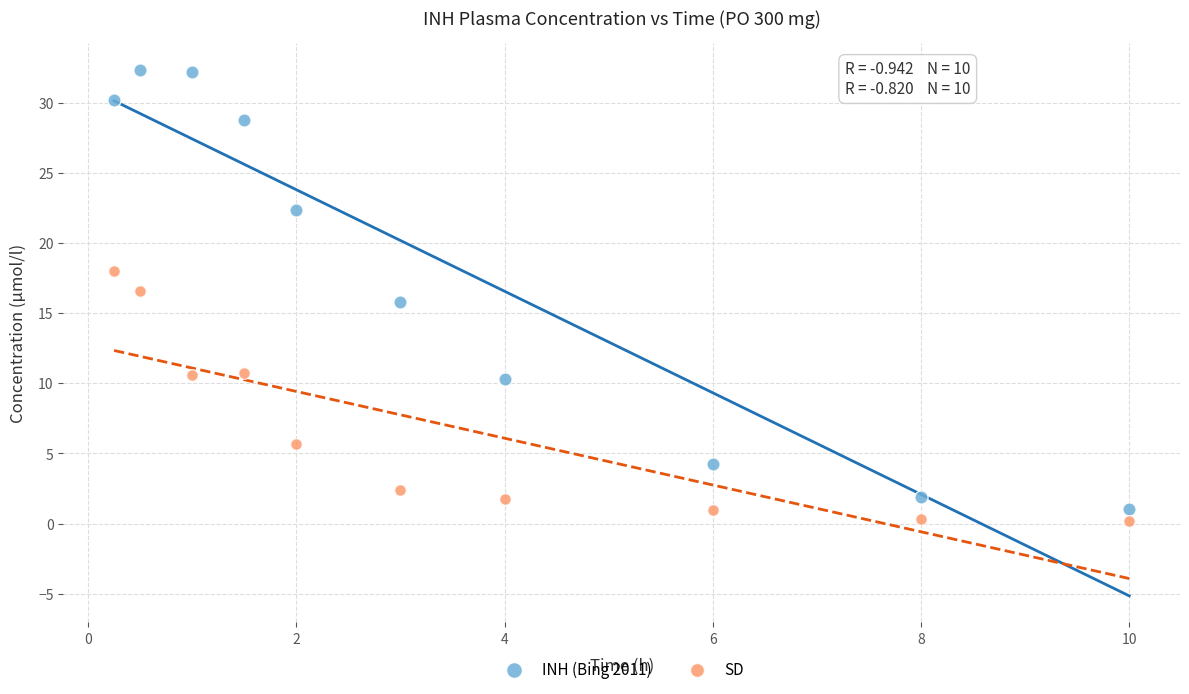

Which series has the largest Y range (max minus min)?

INH (Bing 2011)